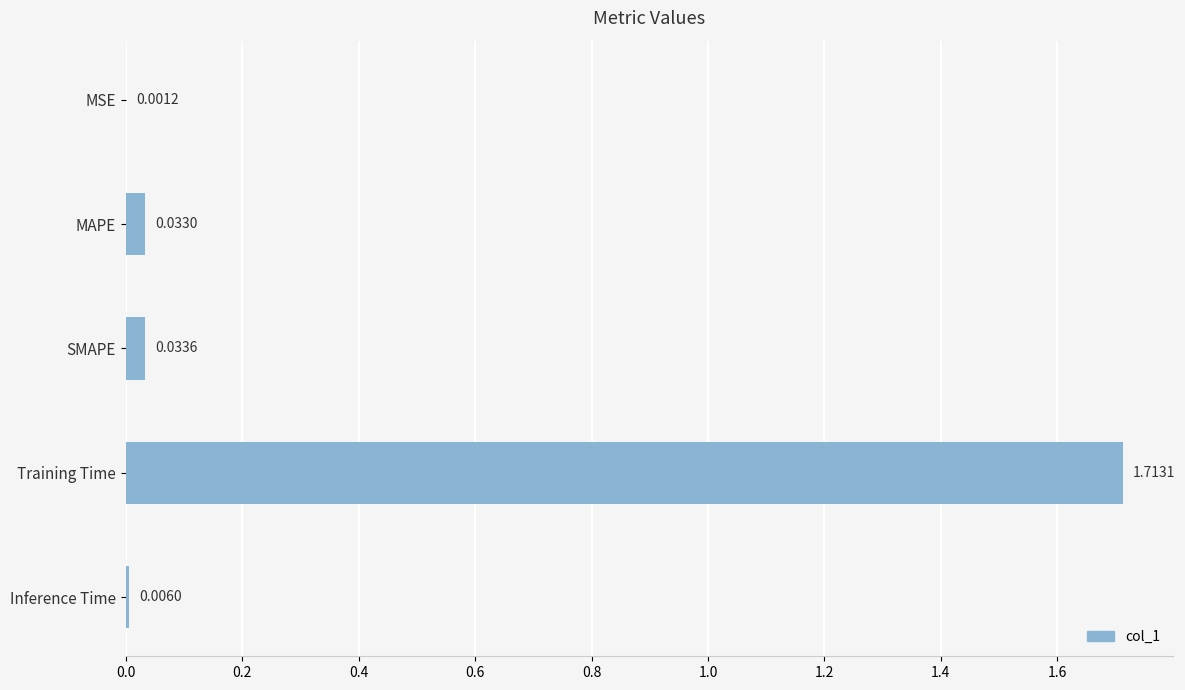

What is the average value?

0.4